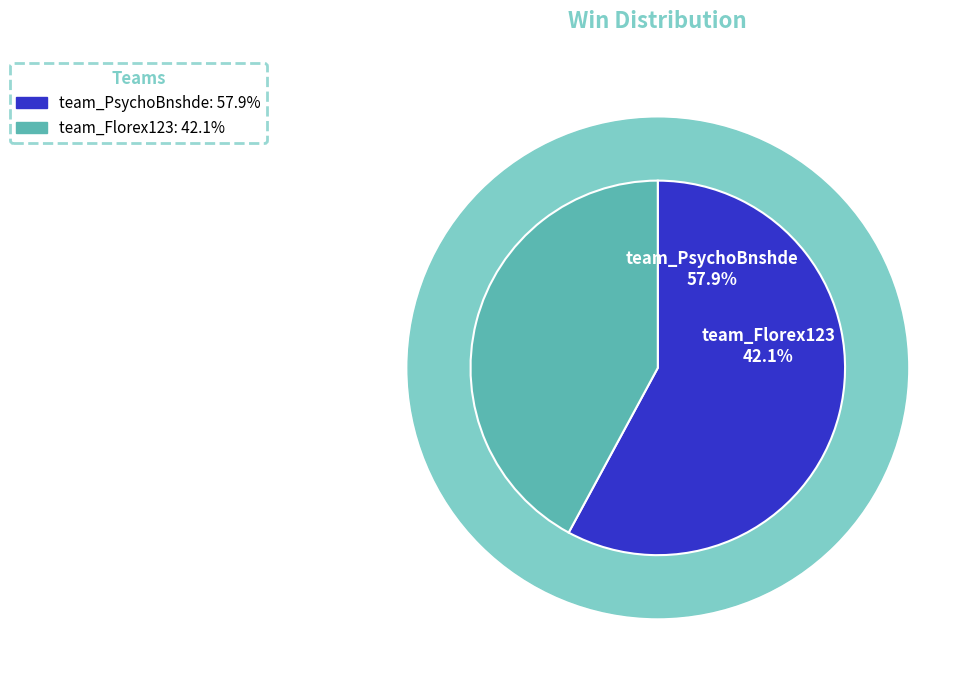

Rank the categories by value from lowest to highest.

team_Florex123, team_PsychoBnshde